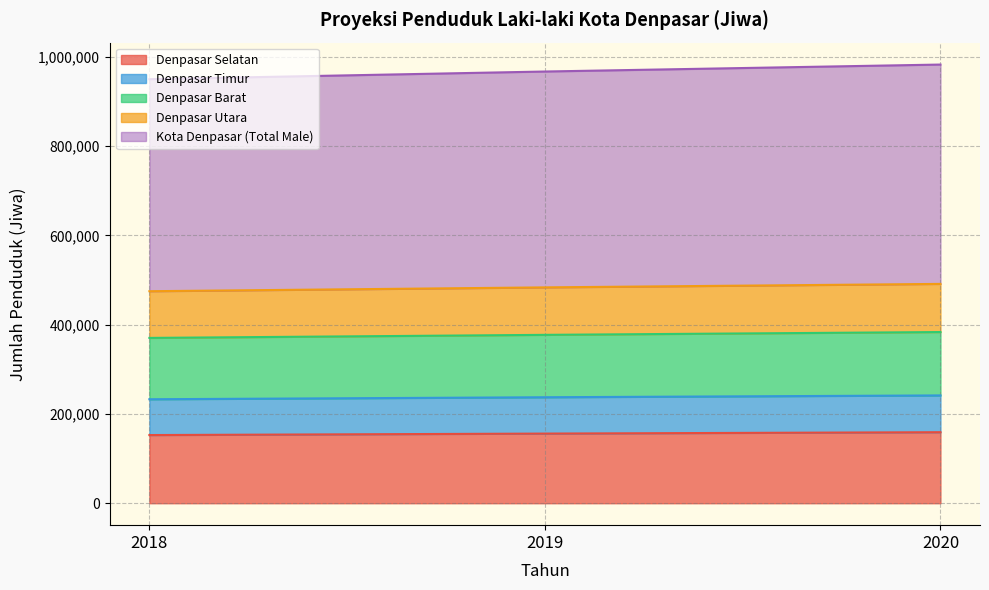

Where is Denpasar Selatan nearest to the value 155970?

2019